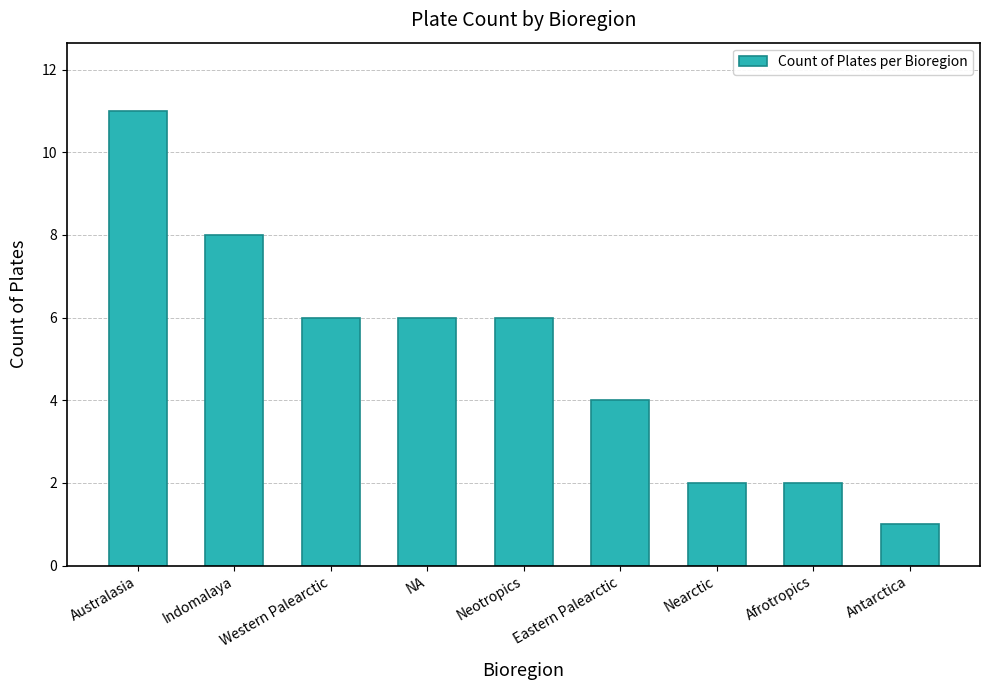

What is the label of the 3rd bar from the left?

Western Palearctic